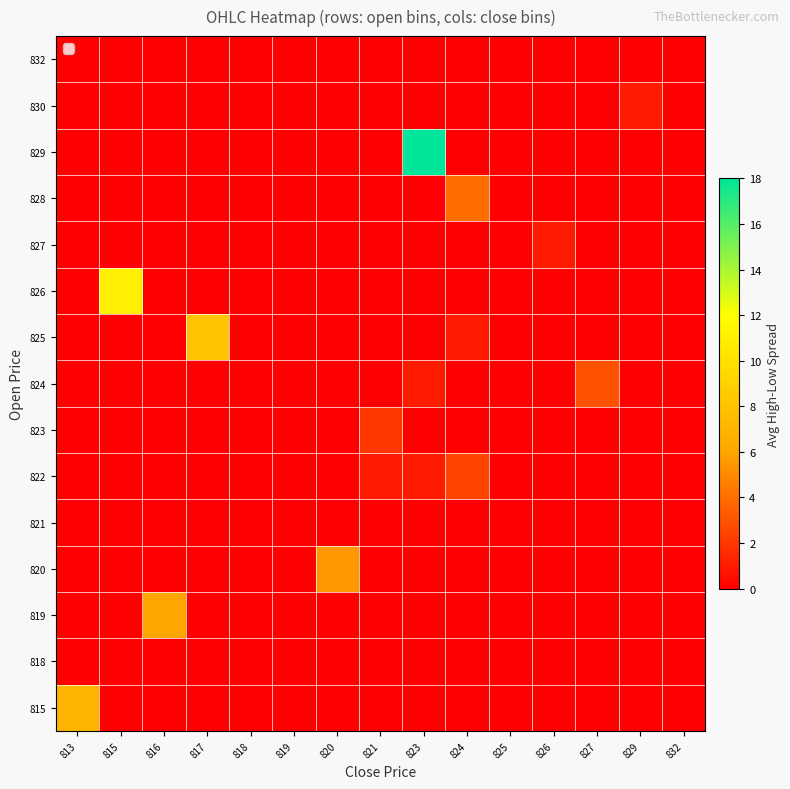

Reading left to right, transcribe all the data shown in this chart.

815: 813=7.0	815=0.0	816=0.0	817=0.0	818=0.0	819=0.0	820=0.0	821=0.0	823=0.0	824=0.0	825=0.0	826=0.0	827=0.0	829=0.0	832=0.0
818: 813=0.0	815=0.0	816=0.0	817=0.0	818=0.0	819=0.0	820=0.0	821=0.0	823=0.0	824=0.0	825=0.0	826=0.0	827=0.0	829=0.0	832=0.0
819: 813=0.0	815=0.0	816=6.0	817=0.0	818=0.0	819=0.0	820=0.0	821=0.0	823=0.0	824=0.0	825=0.0	826=0.0	827=0.0	829=0.0	832=0.0
820: 813=0.0	815=0.0	816=0.0	817=0.0	818=0.0	819=0.0	820=5.5	821=0.0	823=0.0	824=0.0	825=0.0	826=0.0	827=0.0	829=0.0	832=0.0
821: 813=0.0	815=0.0	816=0.0	817=0.0	818=0.0	819=0.0	820=0.0	821=0.0	823=0.0	824=0.0	825=0.0	826=0.0	827=0.0	829=0.0	832=0.0
822: 813=0.0	815=0.0	816=0.0	817=0.0	818=0.0	819=0.0	820=0.0	821=1.0	823=1.0	824=2.5	825=0.0	826=0.0	827=0.0	829=0.0	832=0.0
823: 813=0.0	815=0.0	816=0.0	817=0.0	818=0.0	819=0.0	820=0.0	821=2.0	823=0.0	824=0.0	825=0.0	826=0.0	827=0.0	829=0.0	832=0.0
824: 813=0.0	815=0.0	816=0.0	817=0.0	818=0.0	819=0.0	820=0.0	821=0.0	823=1.0	824=0.0	825=0.0	826=0.0	827=3.0	829=0.0	832=0.0
825: 813=0.0	815=0.0	816=0.0	817=8.0	818=0.0	819=0.0	820=0.0	821=0.0	823=0.0	824=1.0	825=0.0	826=0.0	827=0.0	829=0.0	832=0.0
826: 813=0.0	815=11.0	816=0.0	817=0.0	818=0.0	819=0.0	820=0.0	821=0.0	823=0.0	824=0.0	825=0.0	826=0.0	827=0.0	829=0.0	832=0.0
827: 813=0.0	815=0.0	816=0.0	817=0.0	818=0.0	819=0.0	820=0.0	821=0.0	823=0.0	824=0.0	825=0.0	826=1.0	827=0.0	829=0.0	832=0.0
828: 813=0.0	815=0.0	816=0.0	817=0.0	818=0.0	819=0.0	820=0.0	821=0.0	823=0.0	824=4.0	825=0.0	826=0.0	827=0.0	829=0.0	832=0.0
829: 813=0.0	815=0.0	816=0.0	817=0.0	818=0.0	819=0.0	820=0.0	821=0.0	823=18.0	824=0.0	825=0.0	826=0.0	827=0.0	829=0.0	832=0.0
830: 813=0.0	815=0.0	816=0.0	817=0.0	818=0.0	819=0.0	820=0.0	821=0.0	823=0.0	824=0.0	825=0.0	826=0.0	827=0.0	829=1.0	832=0.0
832: 813=0.0	815=0.0	816=0.0	817=0.0	818=0.0	819=0.0	820=0.0	821=0.0	823=0.0	824=0.0	825=0.0	826=0.0	827=0.0	829=0.0	832=0.0